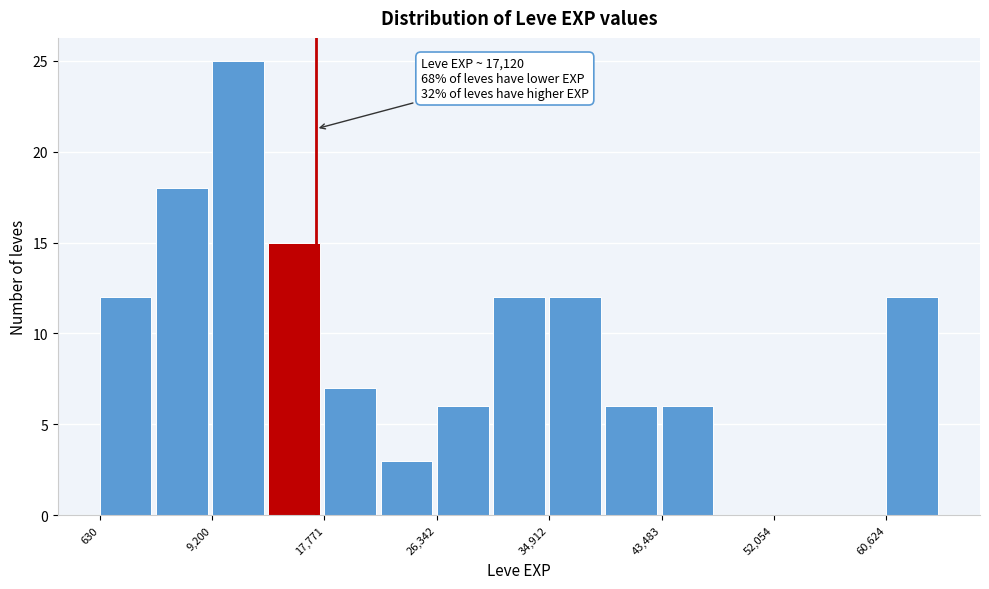

Which range on the x-axis has the tallest bar?

9000 to 13000